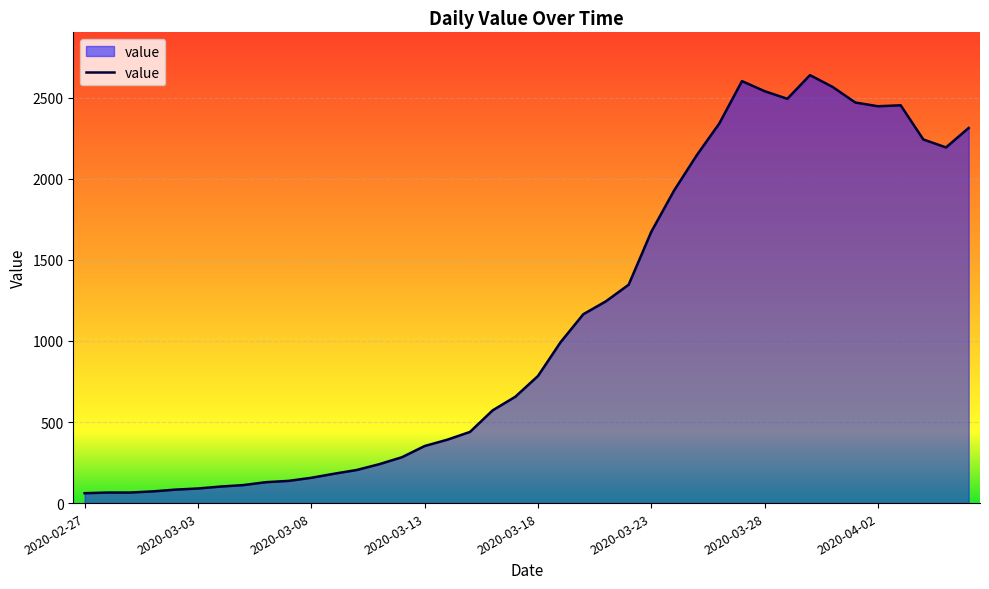

What is the greatest value displayed?

2640